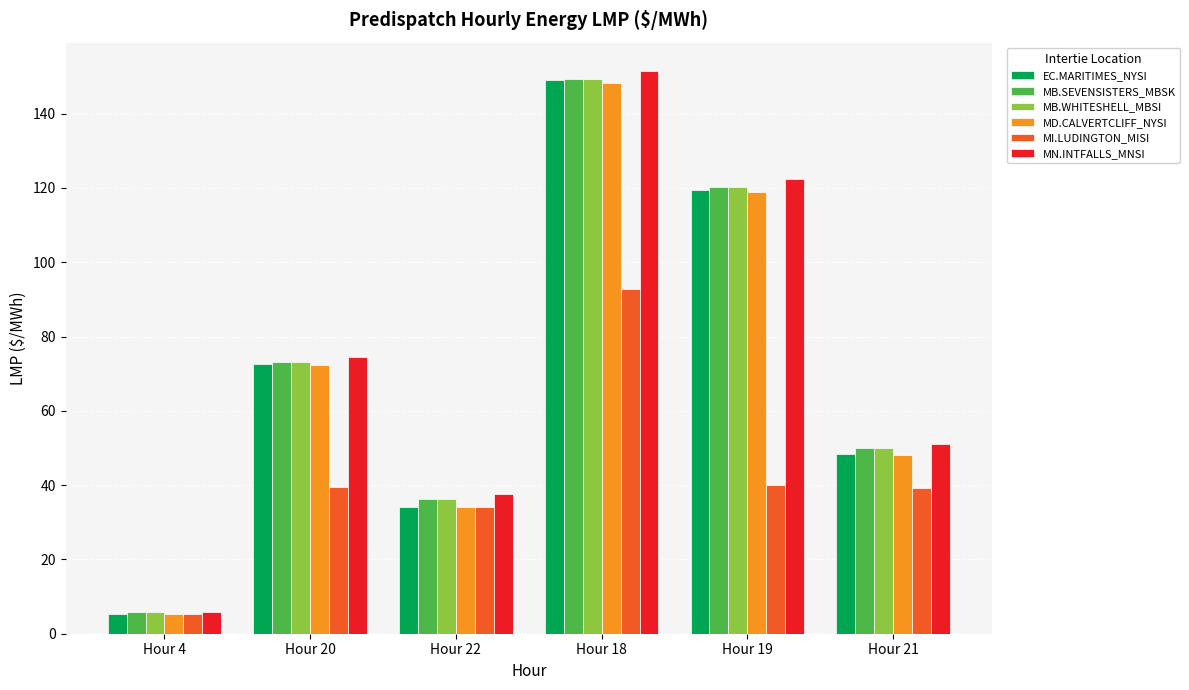

Which category has the lowest value in the MB.WHITESHELL_MBSI series?

Hour 4